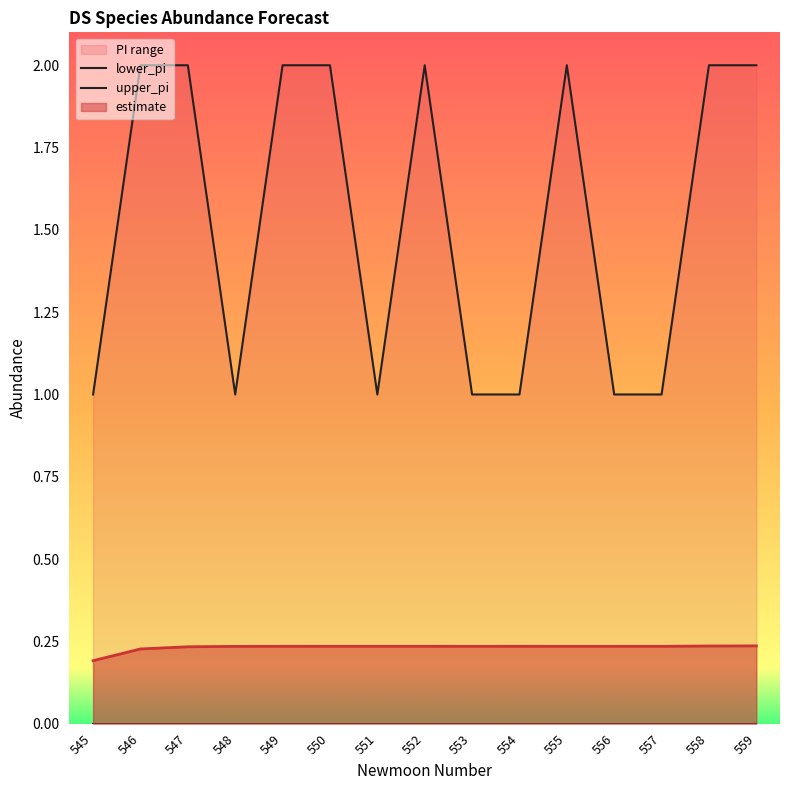

What is the sum of all upper_pi values?

23